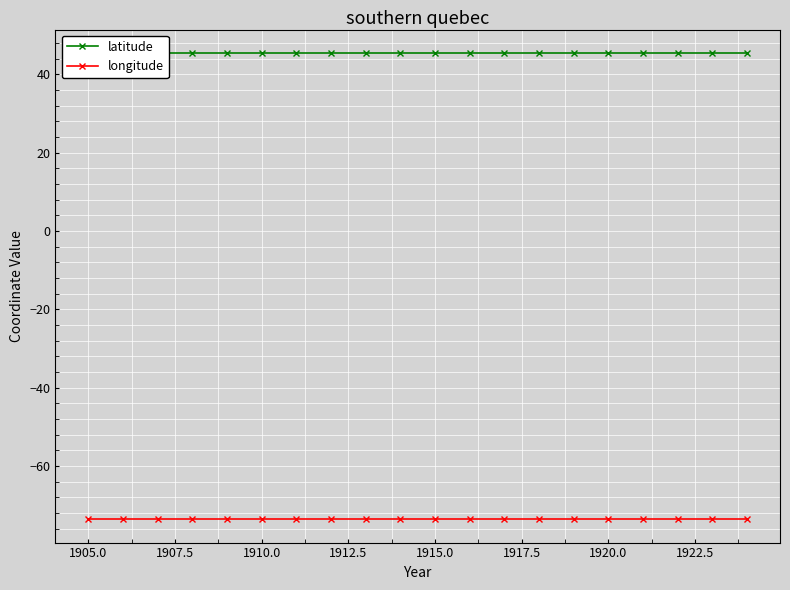

The latitude series shows 79.5 at 1915.0. True or false?

False